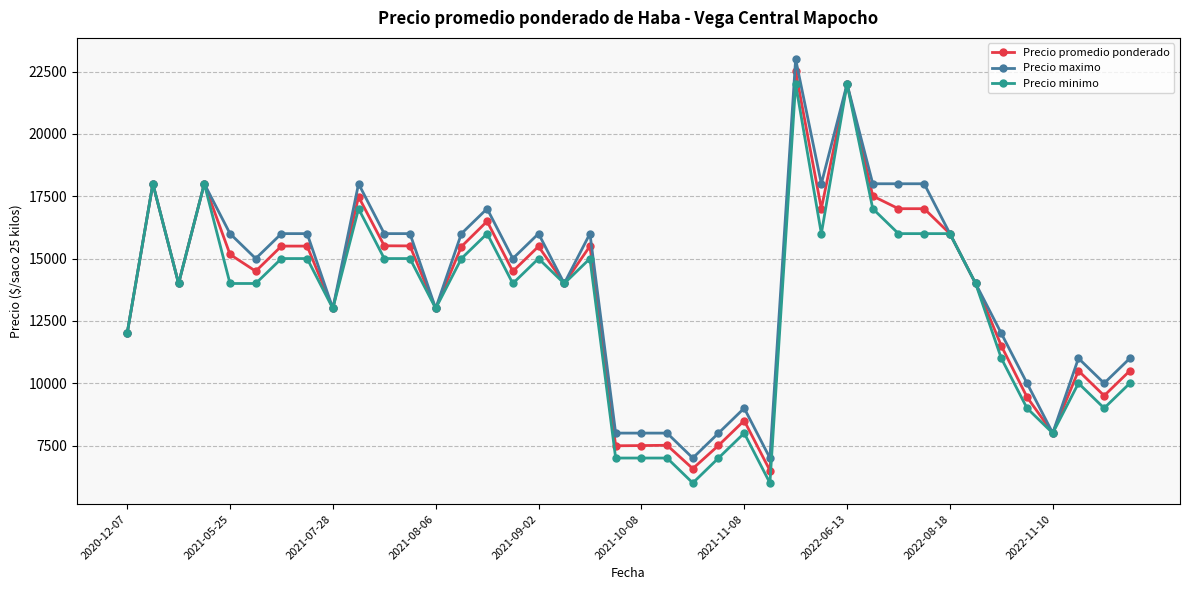

At how many categories does at least one series exceed 15564?

19